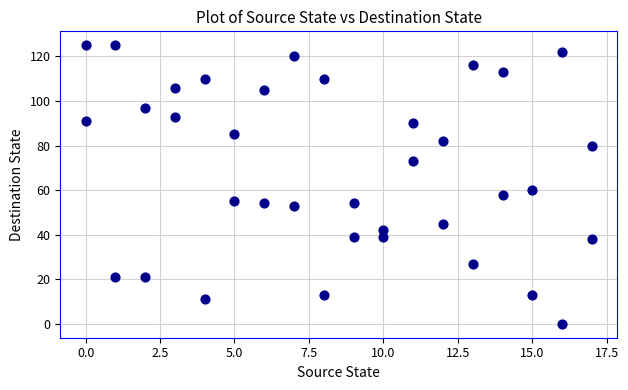

What Y value in the scatter plot is closest to 62?

60